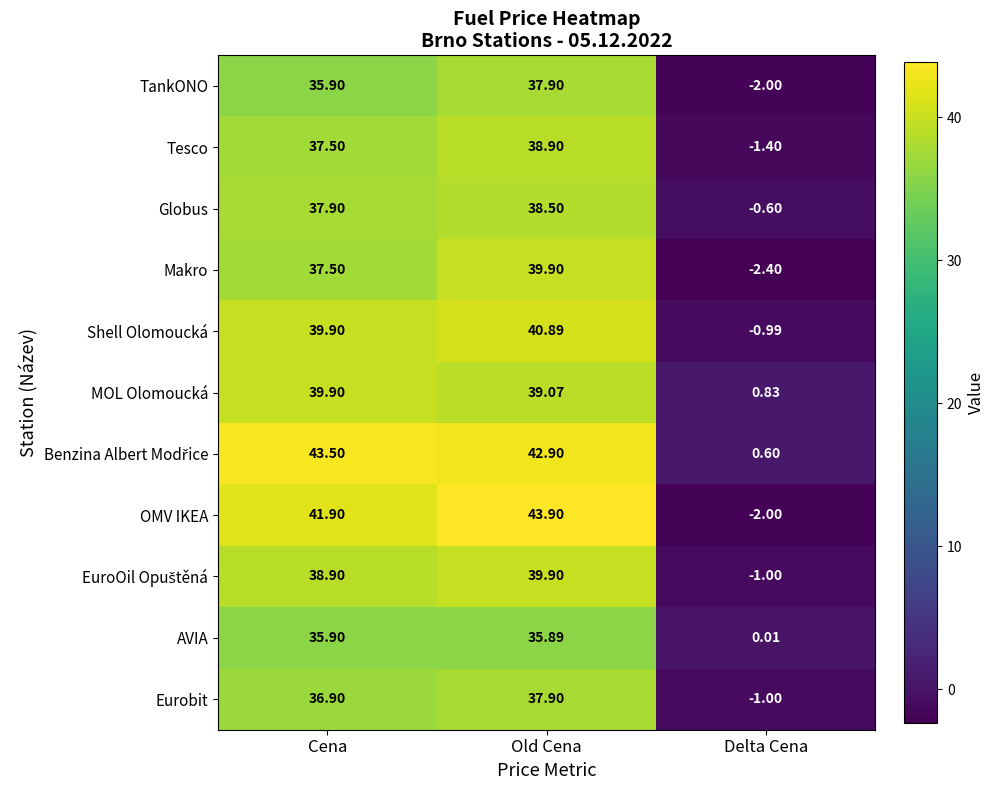

At which category is the sum across all series the highest?

Old Cena